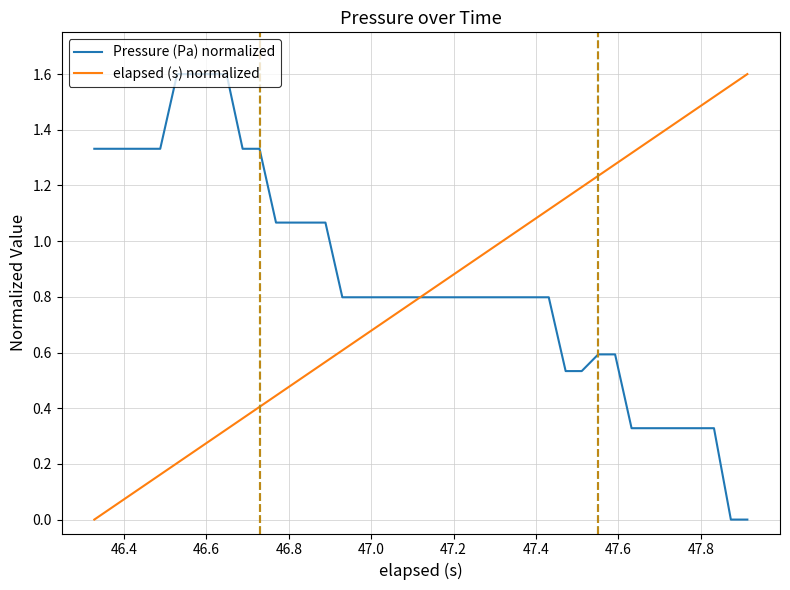

After their last crossing, which series has the higher values: elapsed (s) normalized or Pressure (Pa) normalized?

elapsed (s) normalized